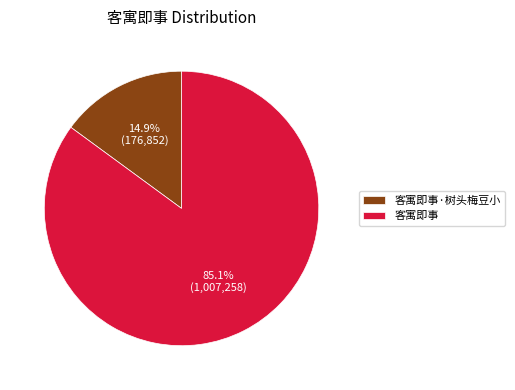

Is 客寓即事·树头梅豆小 the majority of the pie?

No